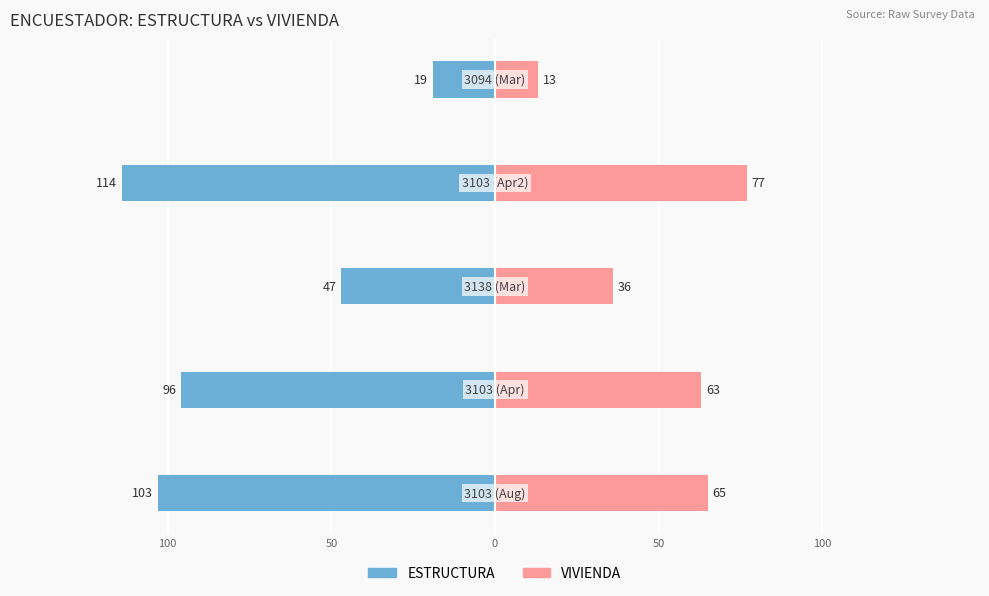

Reading right to left, list all the values displayed in this chart.

ESTRUCTURA: -19	-114	-47	-96	-103
VIVIENDA: 13	77	36	63	65